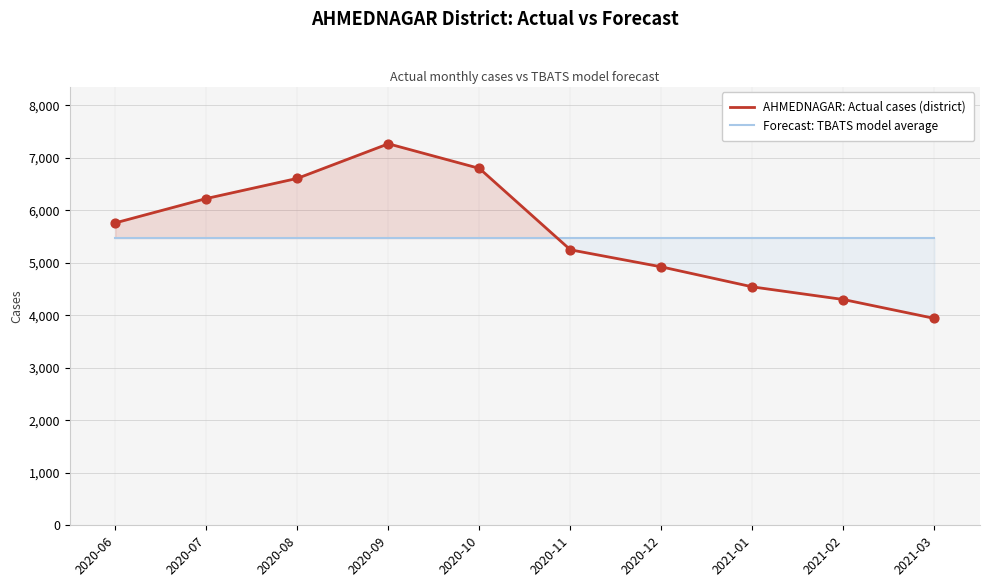

At how many categories does at least one series exceed 5402?

10